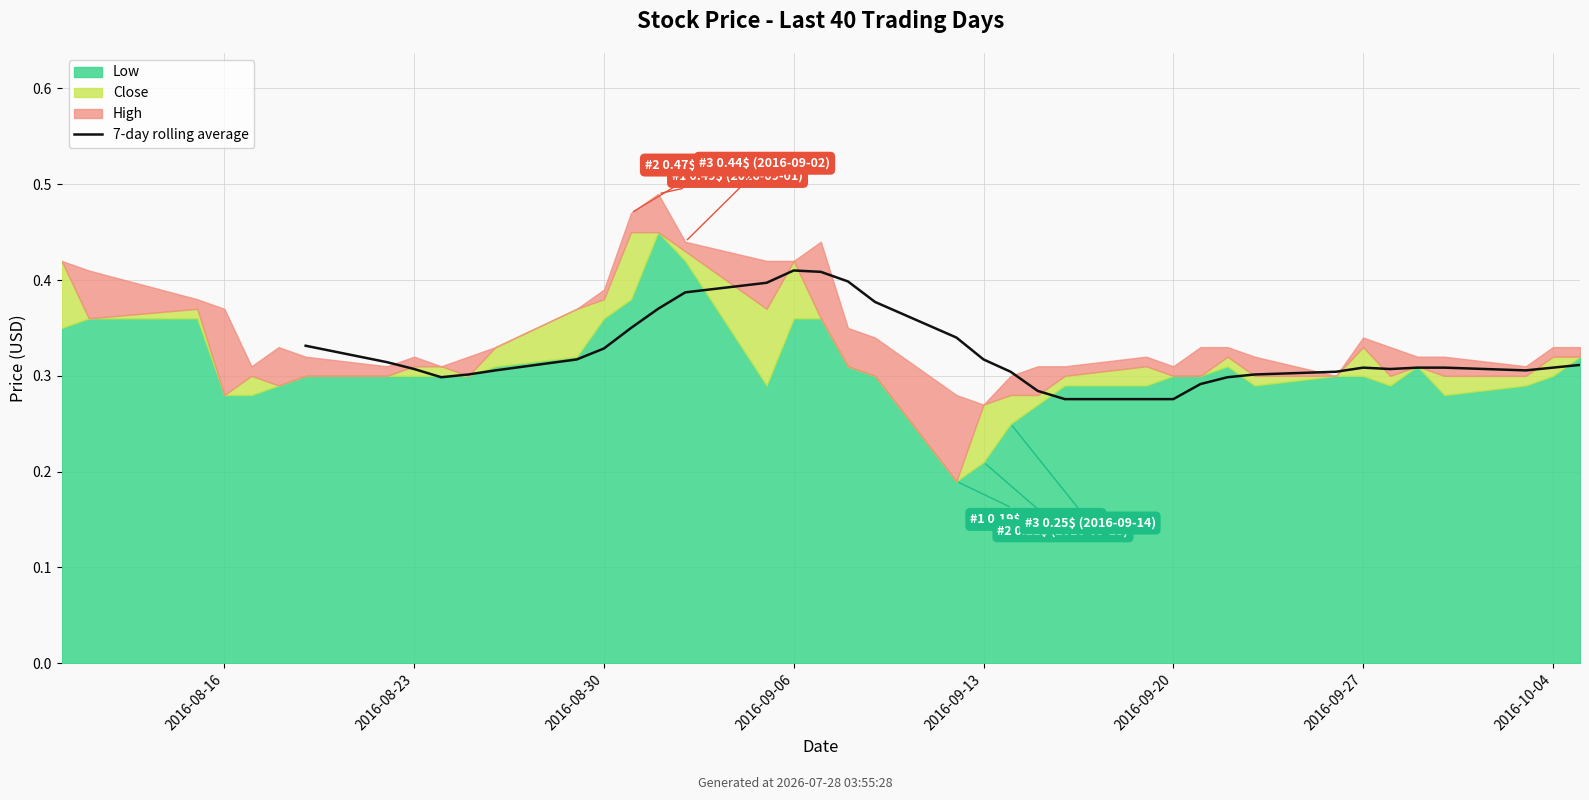

The chart shows a value of 0.7 at 18. True or false?

False